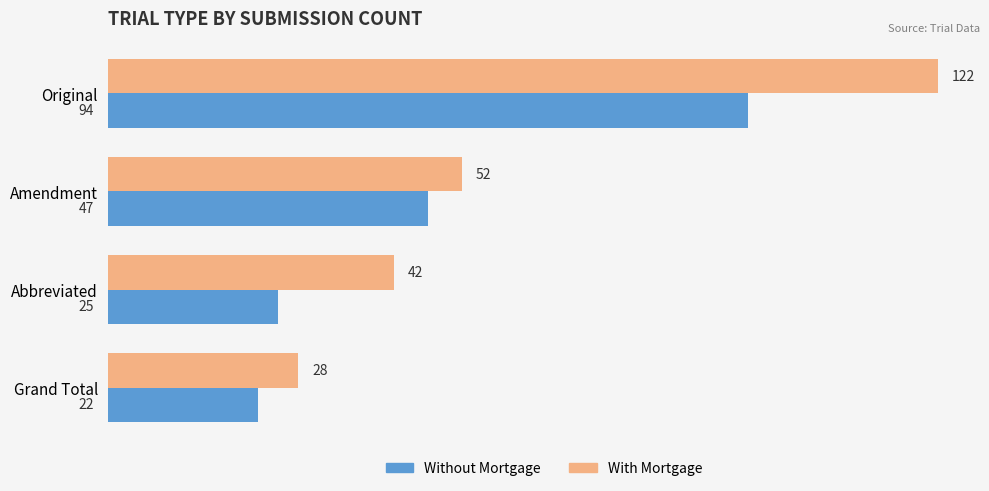

What is the minimum value shown in the chart?

22